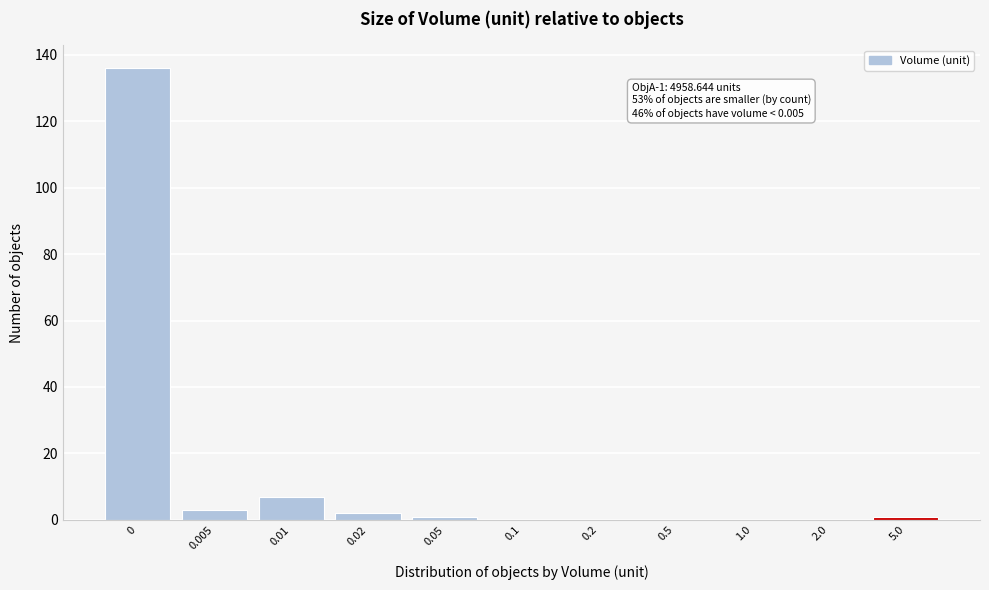

Reading right to left, transcribe all the data shown in this chart.

5.0=1	2.0=0	1.0=0	0.5=0	0.2=0	0.1=0	0.05=1	0.02=2	0.01=7	0.005=3	0=136